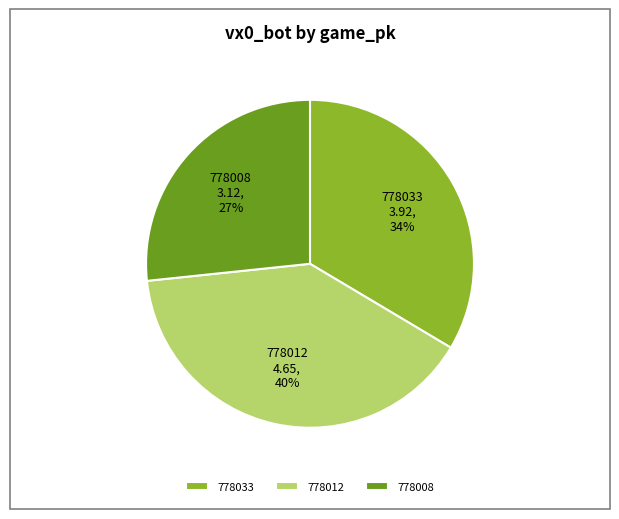

How many slices are in this pie chart?

3